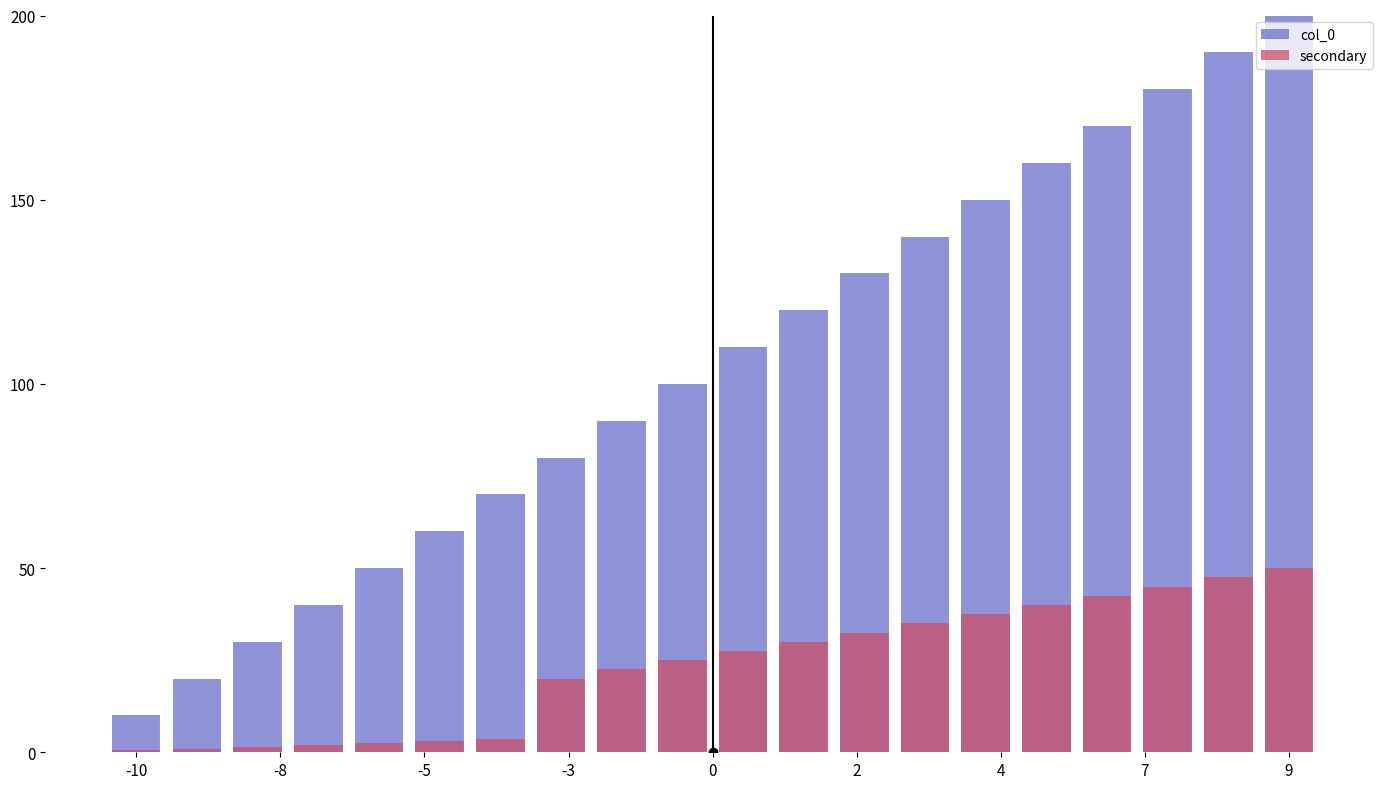

List the series in order of their peak value, highest first.

col_0, secondary